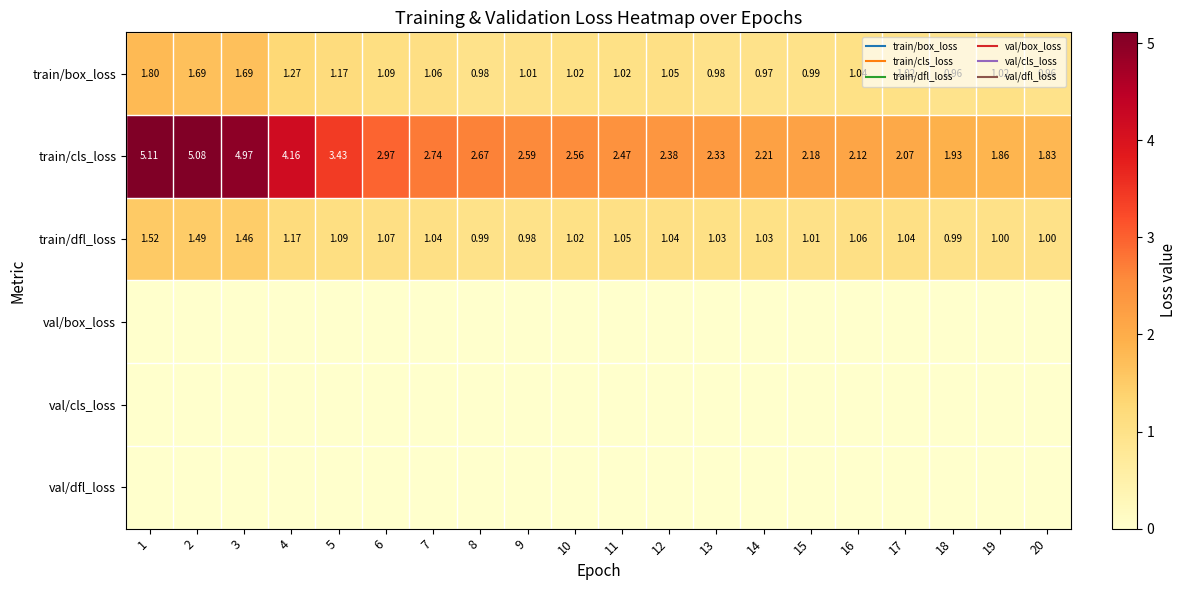

Which has a higher value, 16 or 7?

7